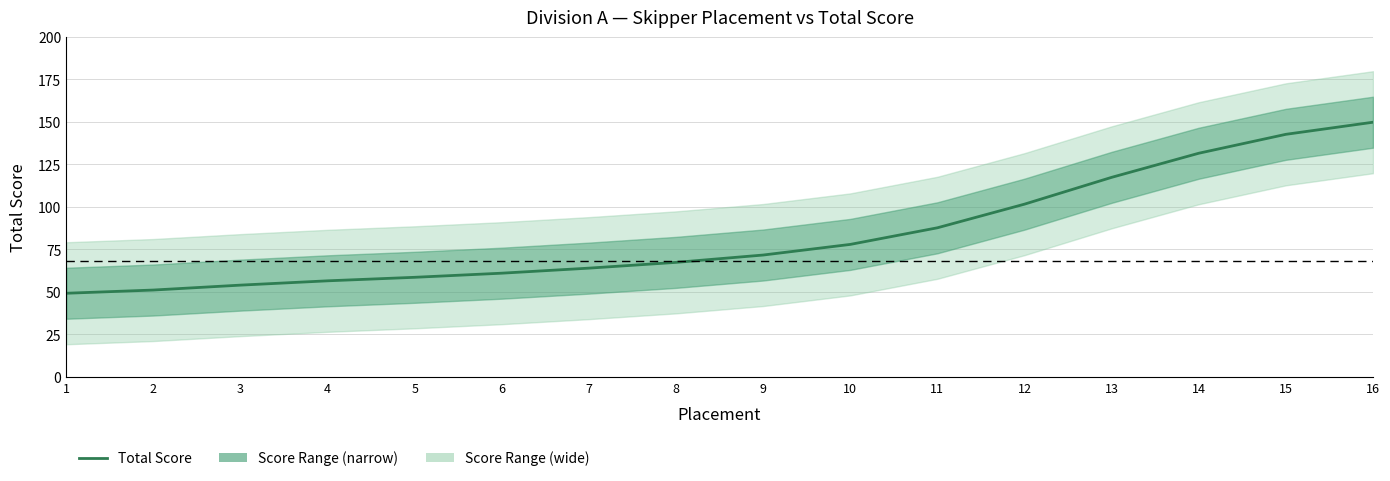

What is the sum of all values?

1343.0